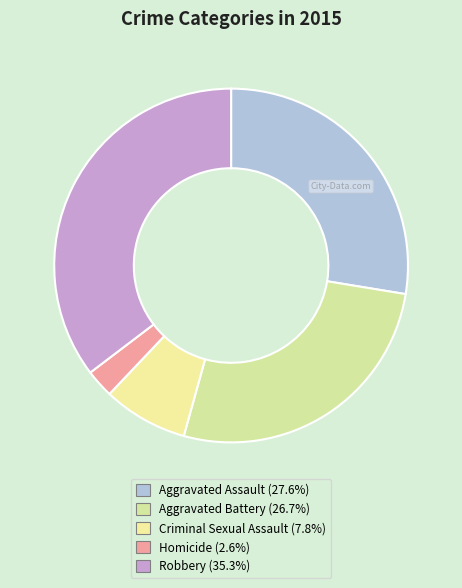

To the nearest percent, what is the difference between the Aggravated Battery and Aggravated Assault slice percentages?

1%